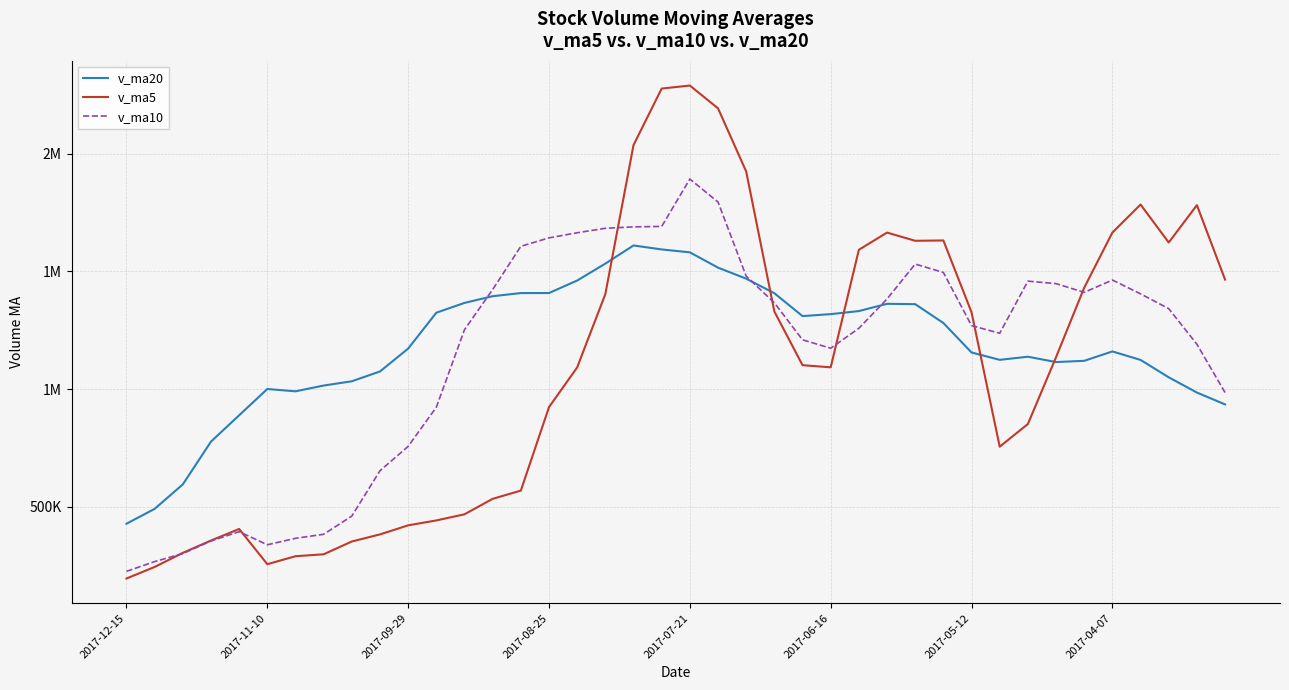

In v_ma20, how many points are lower than both neighbors (excluding endpoints)?

4